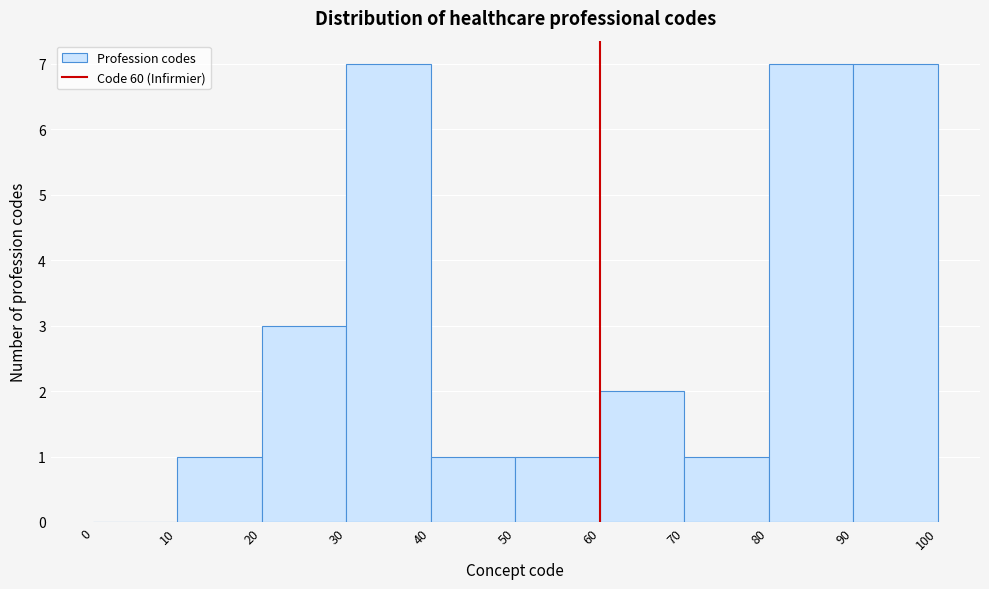

How tall is the bar that spans 30 to 40 on the x-axis? The values are not printed on the chart, so give them approximately, as read against the axis.

7